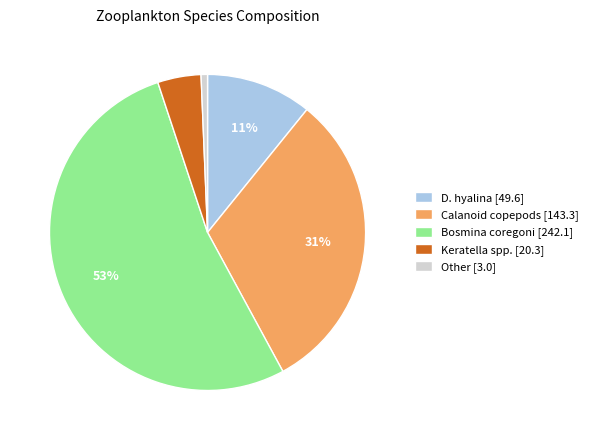

What percentage is the Calanoid copepods [143.3] slice, to the nearest percent?

31%